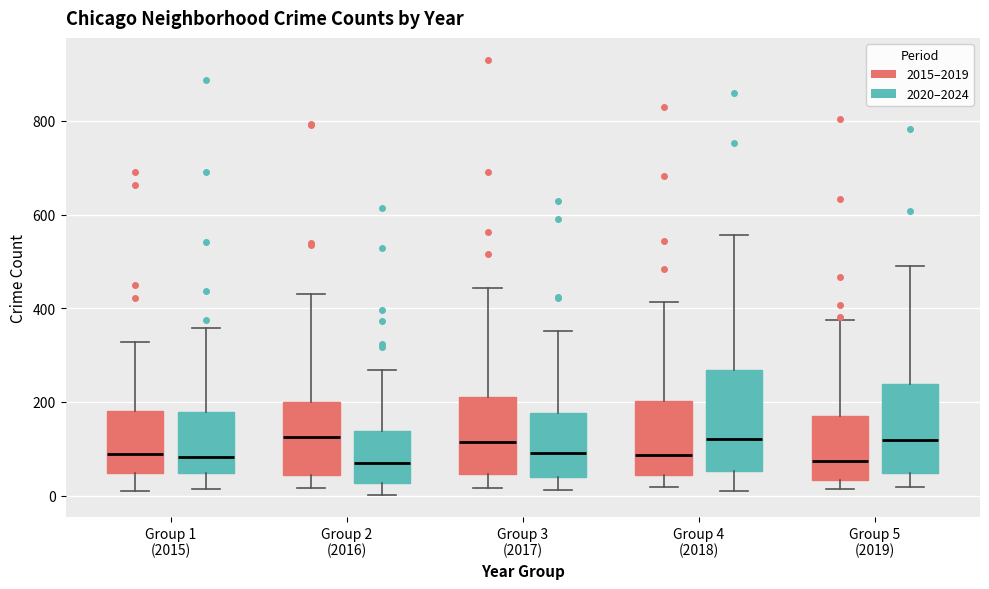

Reading left to right, read every box against the y-axis: the position of its median line, the range the box covers, and the ends of its whiskers. The values are not printed on the chart, so give them approximately, as read against the axis.

Group 1 (2015) (2015–2019): median 80, box 40 to 180, whiskers 0 to 320
Group 1 (2015) (2020–2024): median 80, box 40 to 180, whiskers 20 to 360
Group 2 (2016) (2015–2019): median 120, box 40 to 200, whiskers 20 to 440
Group 2 (2016) (2020–2024): median 60, box 20 to 140, whiskers 0 to 260
Group 3 (2017) (2015–2019): median 120, box 40 to 220, whiskers 20 to 440
Group 3 (2017) (2020–2024): median 100, box 40 to 180, whiskers 20 to 360
Group 4 (2018) (2015–2019): median 80, box 40 to 200, whiskers 20 to 420
Group 4 (2018) (2020–2024): median 120, box 60 to 260, whiskers 0 to 560
Group 5 (2019) (2015–2019): median 80, box 40 to 180, whiskers 20 to 380
Group 5 (2019) (2020–2024): median 120, box 40 to 240, whiskers 20 to 500